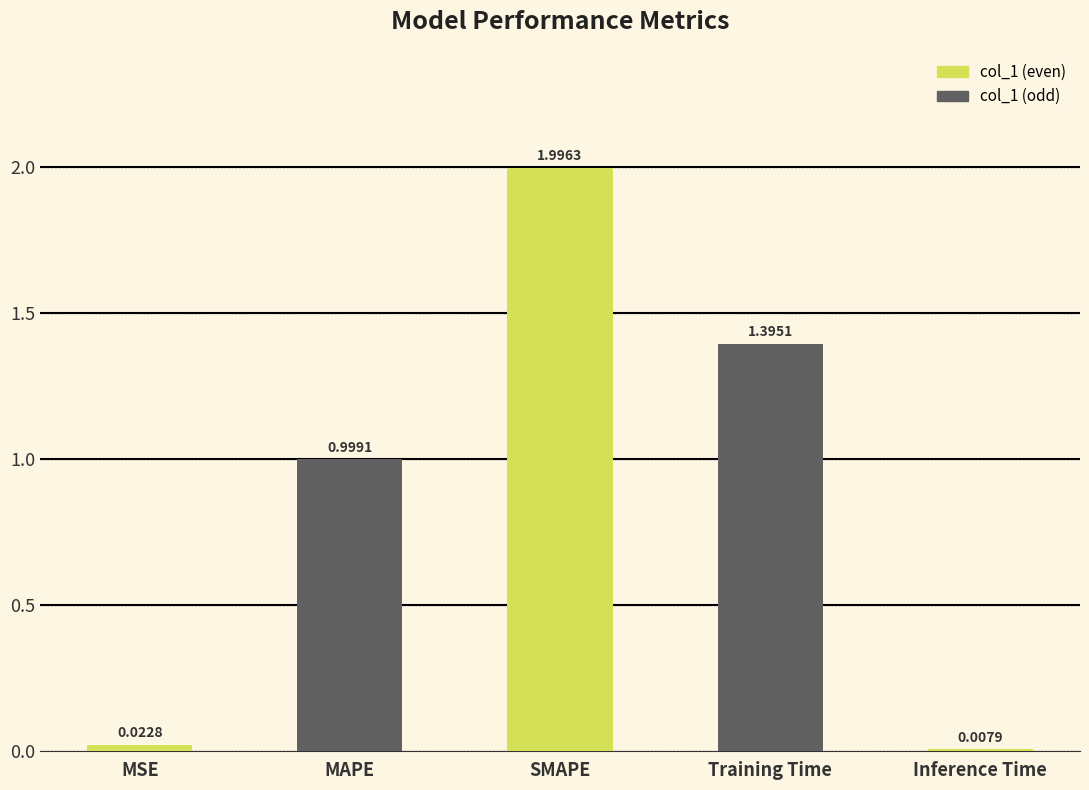

List the labels in order of value, smallest first.

Inference Time, MSE, MAPE, Training Time, SMAPE